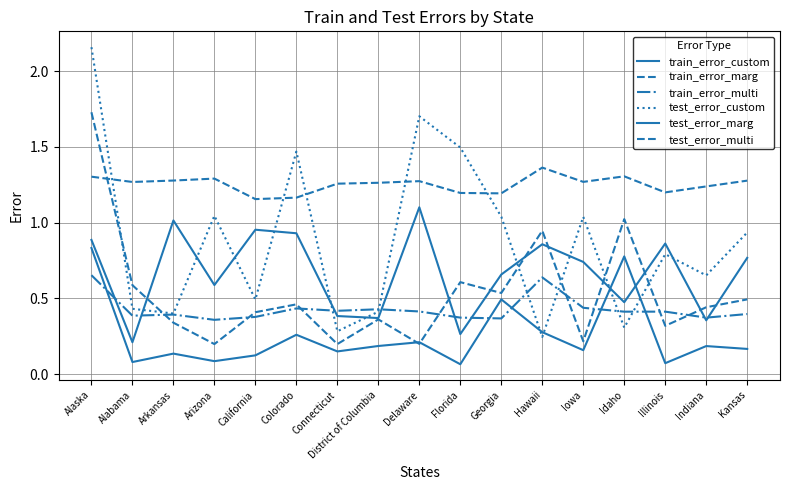

Does the chart have visible grid lines?

Yes